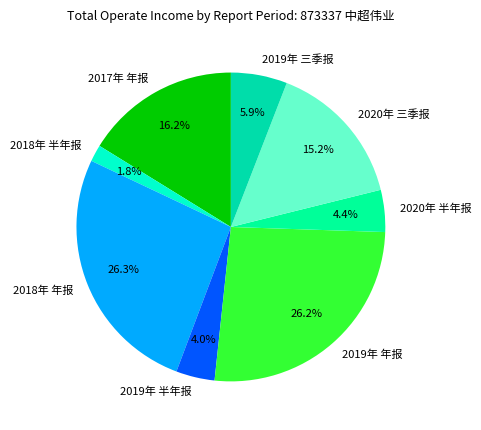

True or false: 2018年 半年报 accounts for 7% of the total.

False